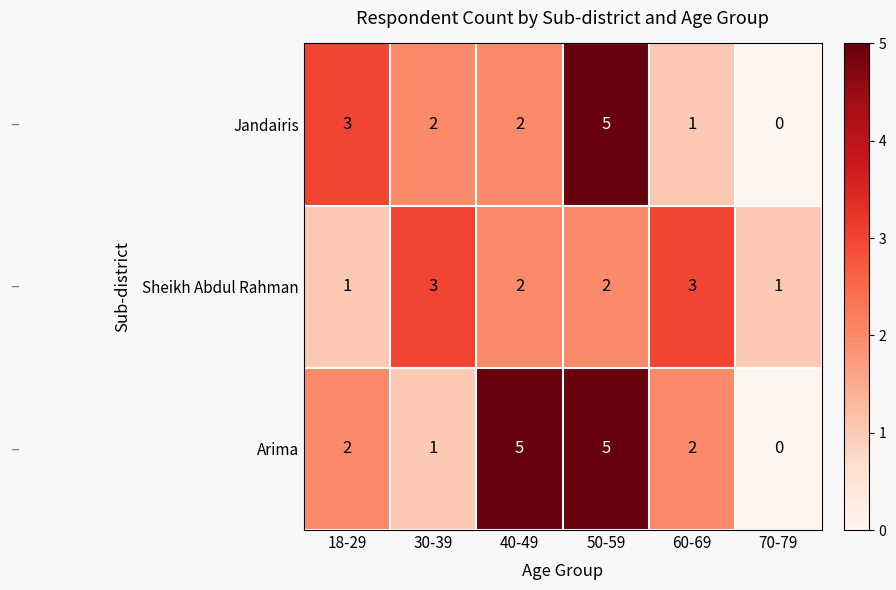

How many series are shown in this chart?

3